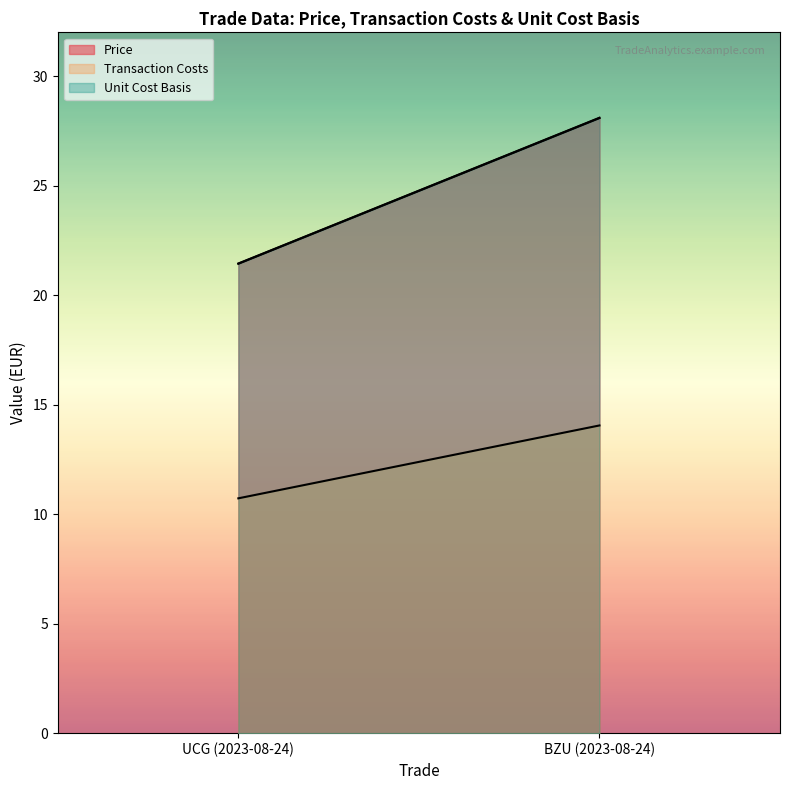

Which series has the widest spread of values?

Price